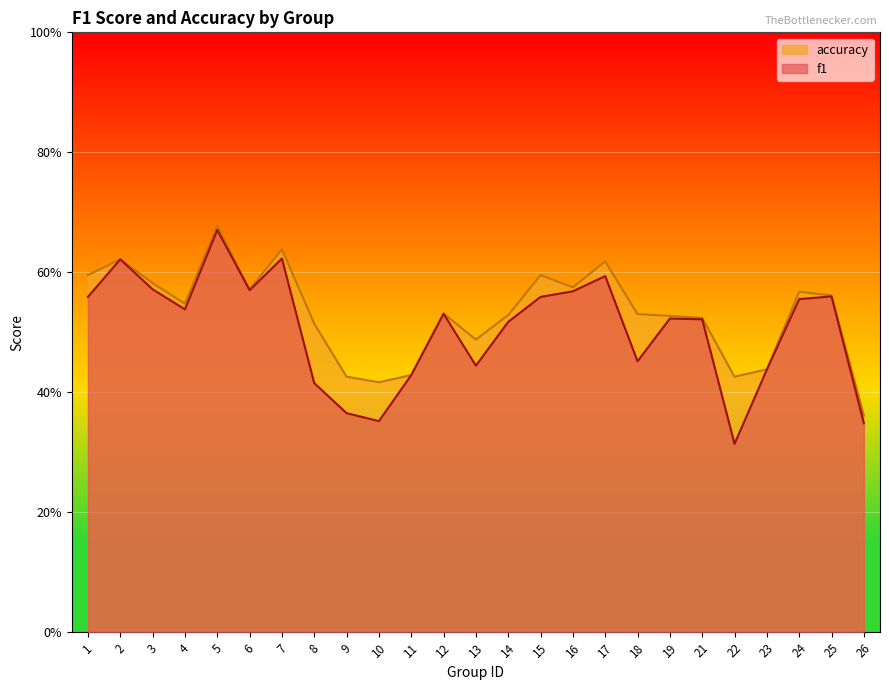

What is the maximum value shown in the chart?

0.7